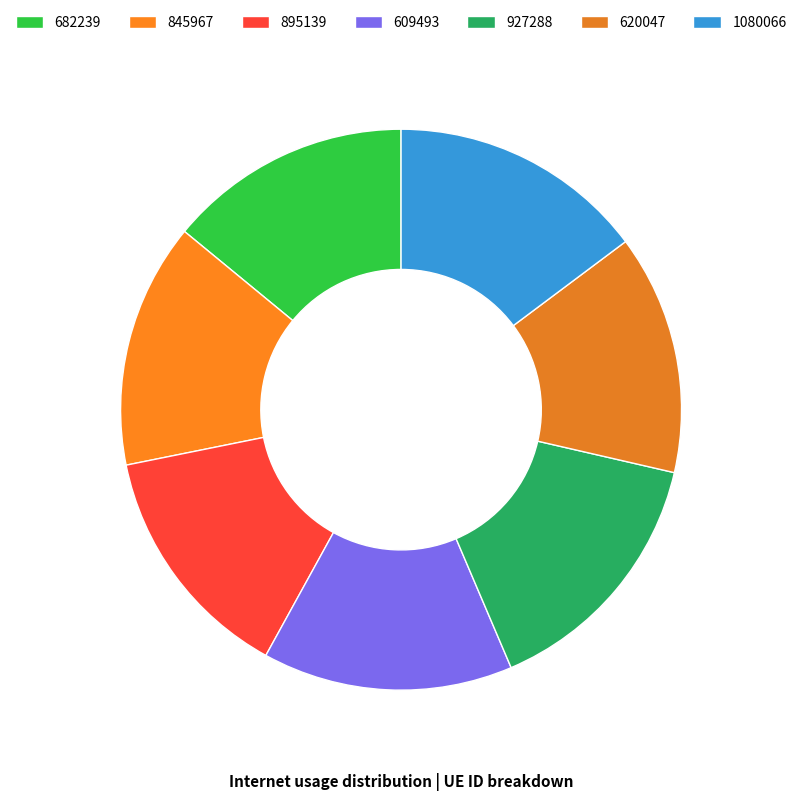

Count the number of slices in the pie.

7